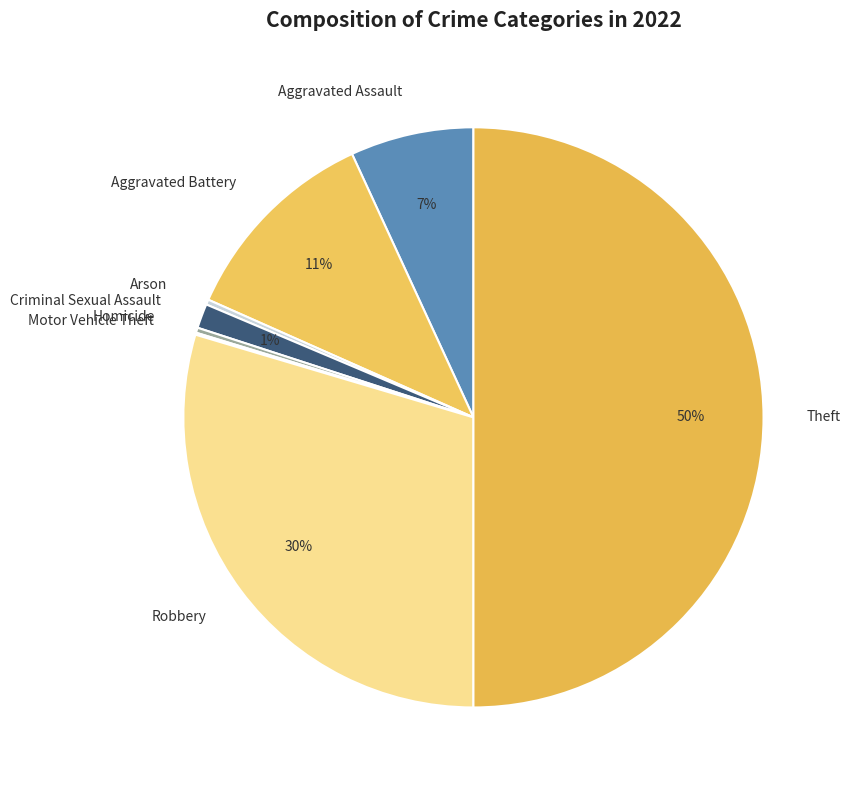

Is it true that Criminal Sexual Assault is 1% of the pie?

True